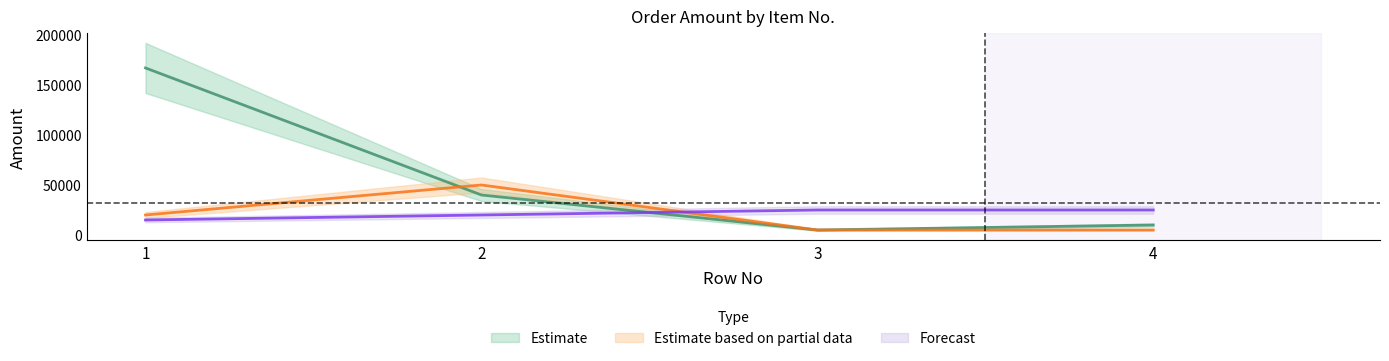

What is the value of the Estimate point at the 4th from the left?

10000